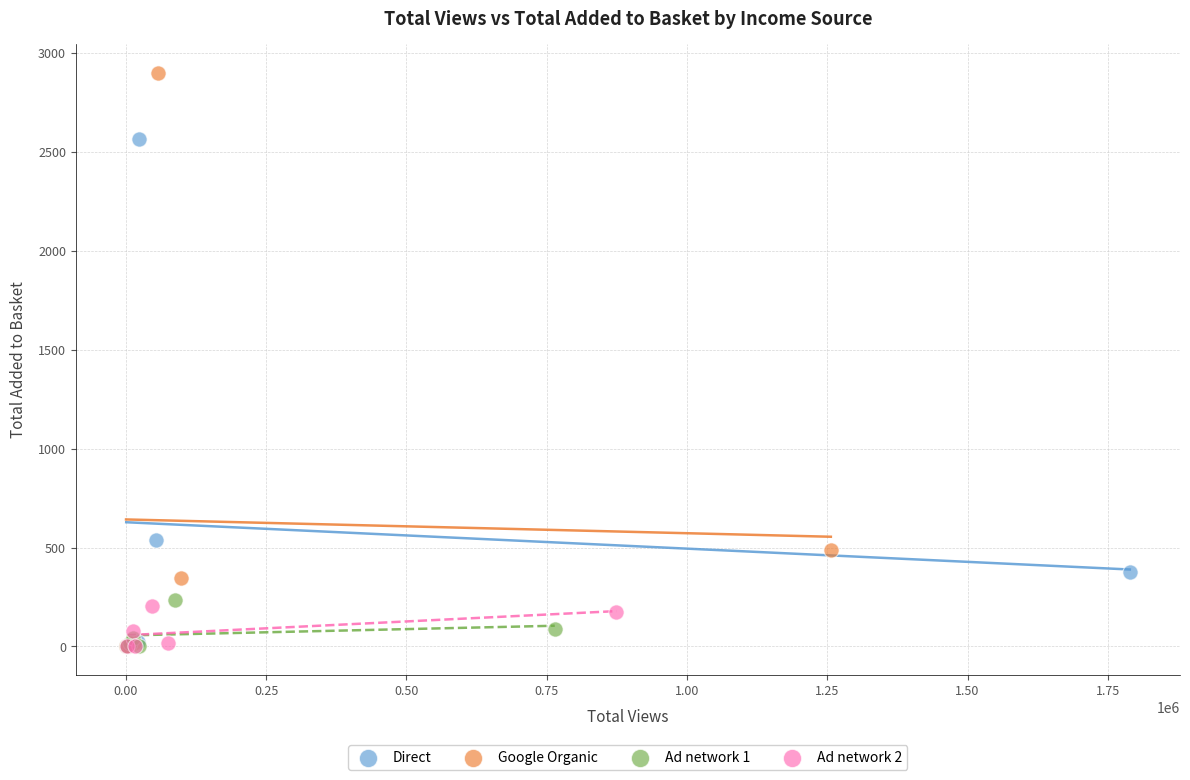

Which series has the widest spread of Y values?

Google Organic